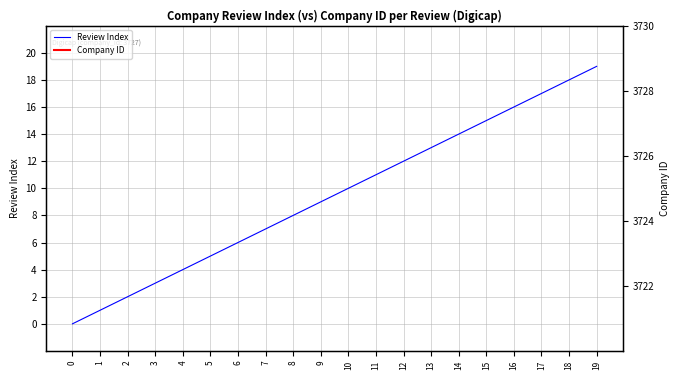

The value of Review Index at 6 is 10. True or false?

False